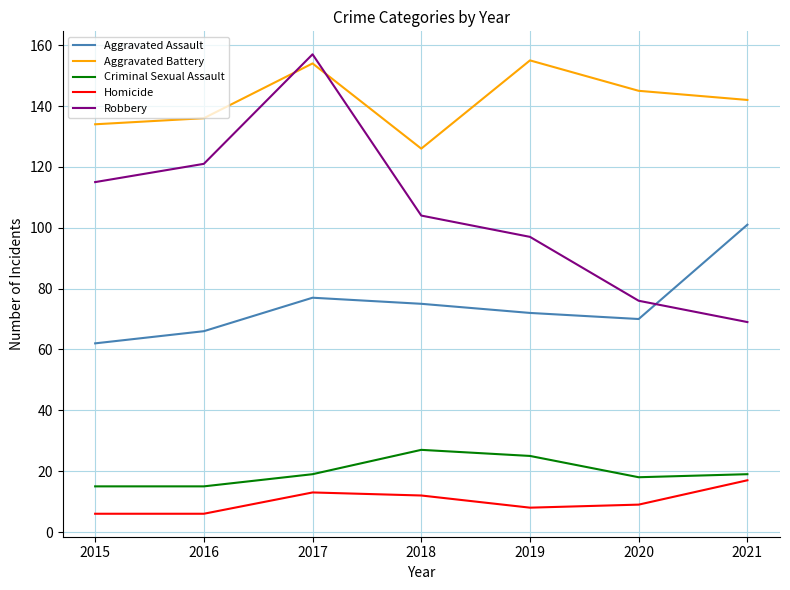

Rank the series at 2018 from lowest to highest value.

Homicide, Criminal Sexual Assault, Aggravated Assault, Robbery, Aggravated Battery